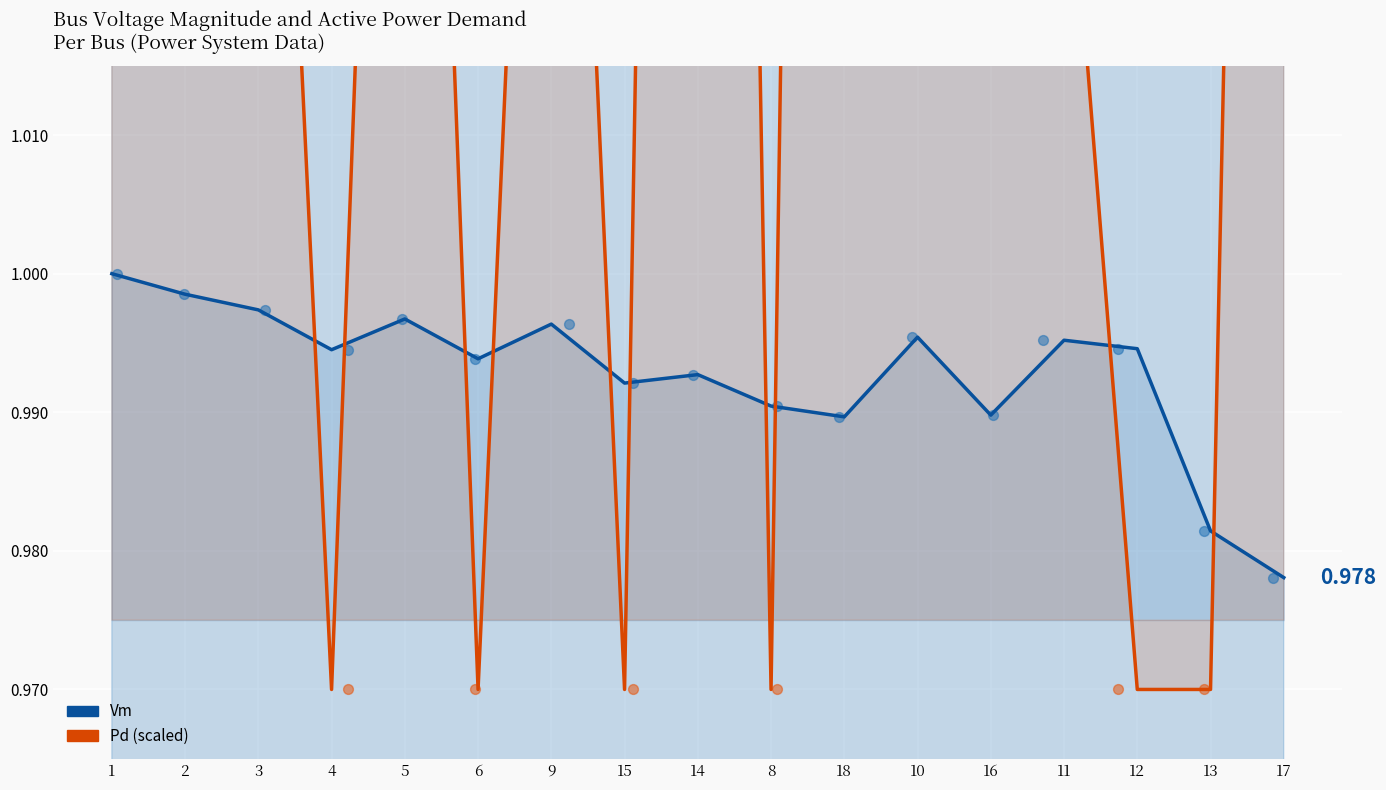

Which series has the largest Y range (max minus min)?

Pd (scaled)